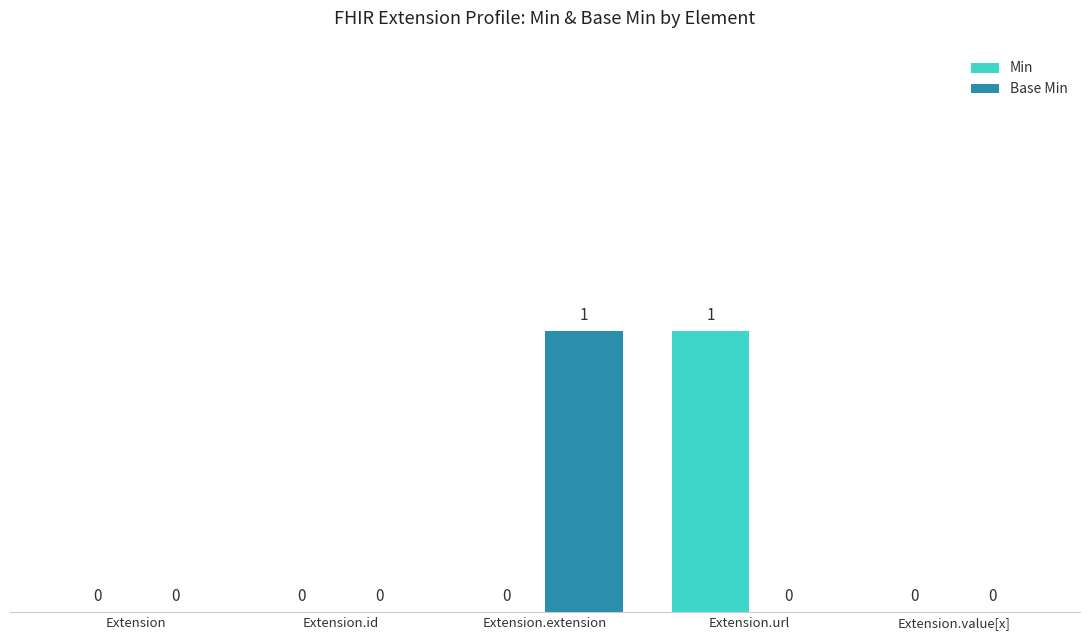

Reading right to left, what are all the values shown in this chart?

Min: 0	1	0	0	0
Base Min: 0	0	1	0	0